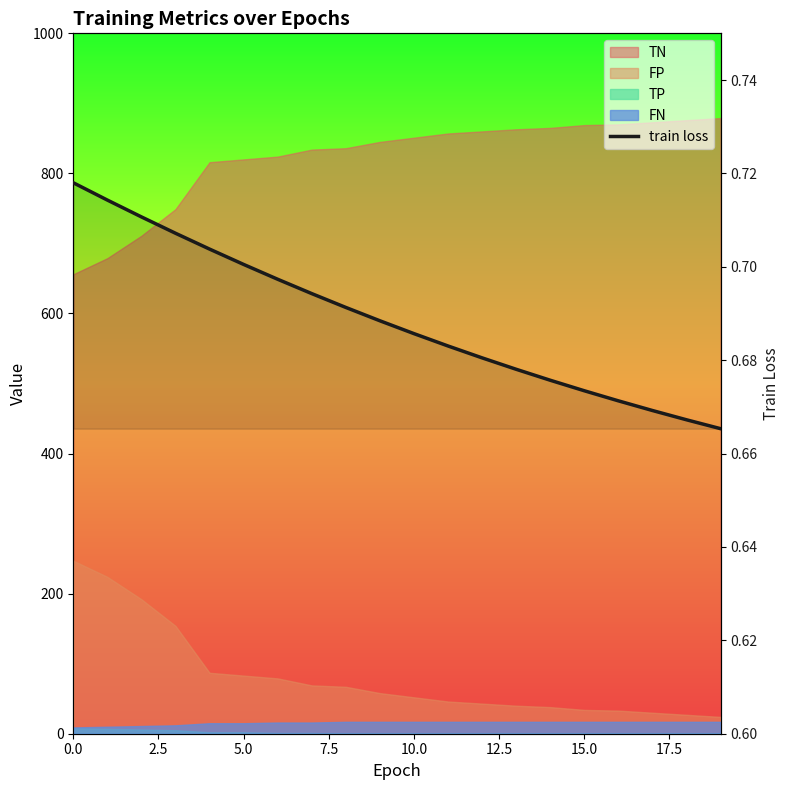

What is the difference between the maximum and second lowest values?

0.1